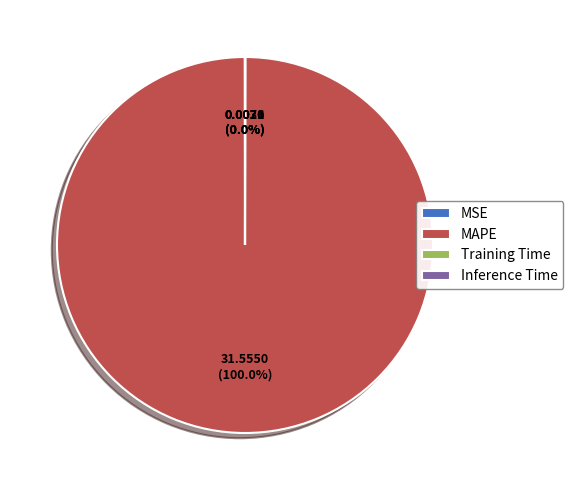

Is there any slice that represents more than half of the pie?

Yes